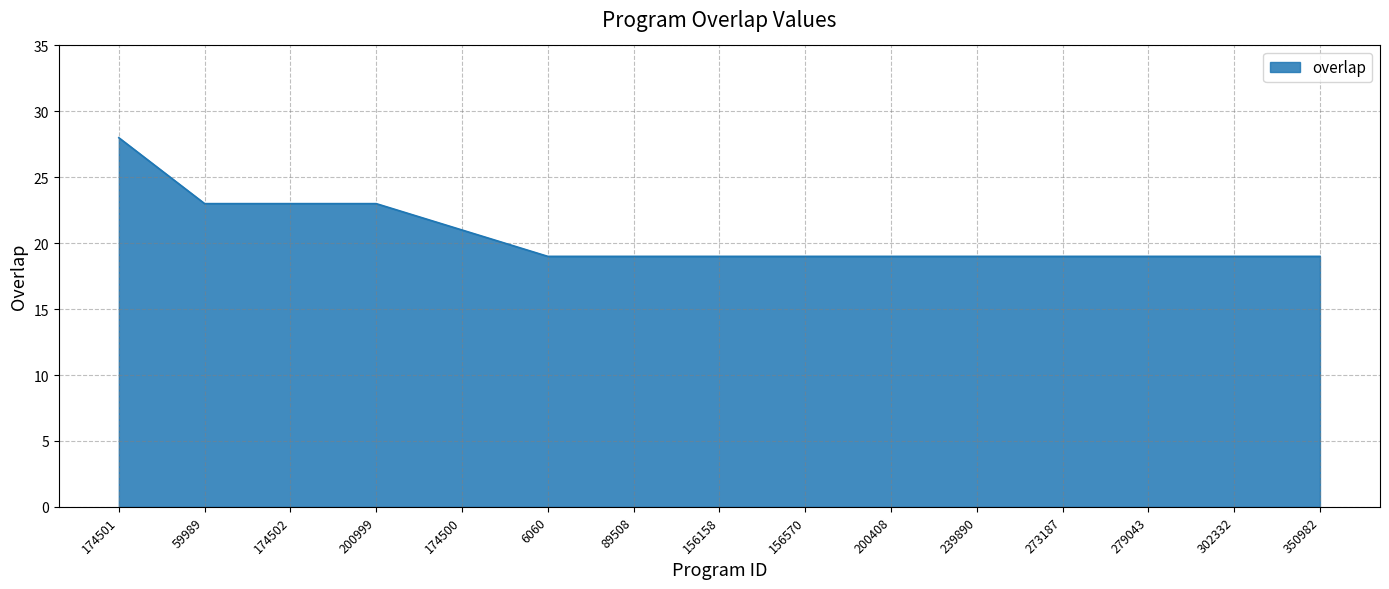

Is it true that the value at 200408 is 10?

False